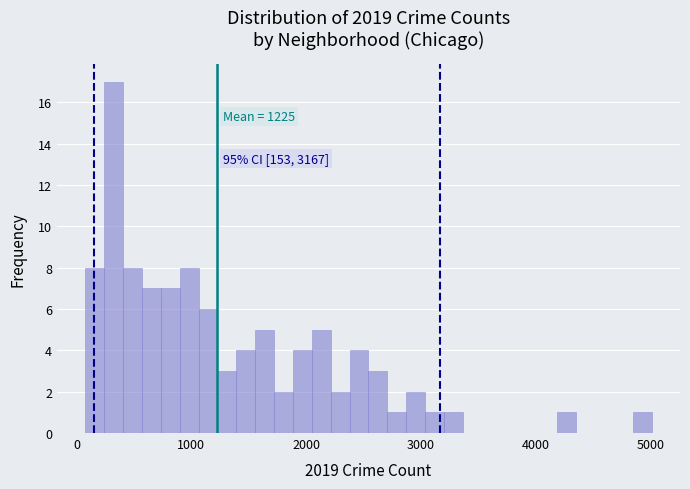

Read against the x-axis, roughly where is the centre of the tallest bar?

300